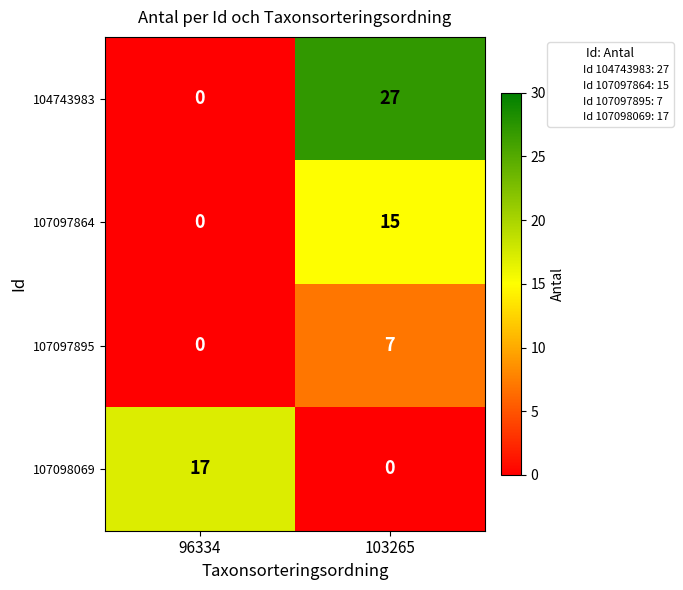

At how many categories does at least one series exceed 21?

1